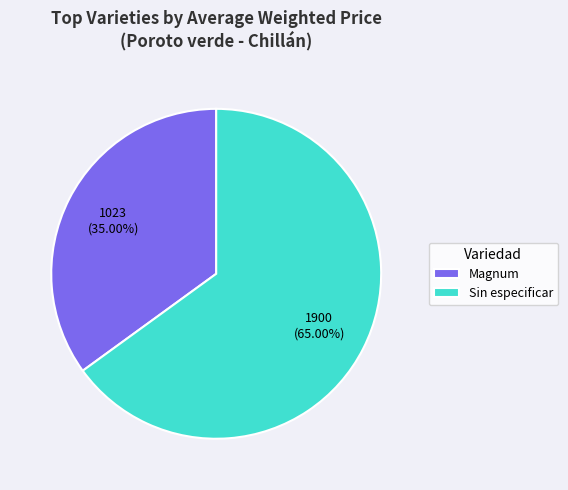

Is the sum of Sin especificar and Magnum greater than half?

Yes